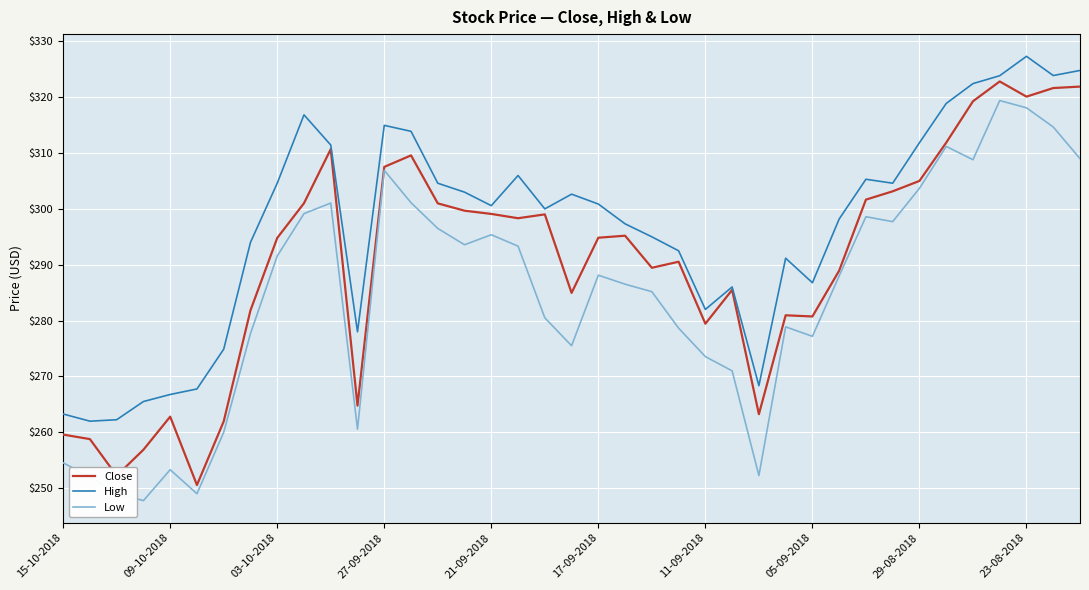

How many interior local valleys does the Low series have?

9